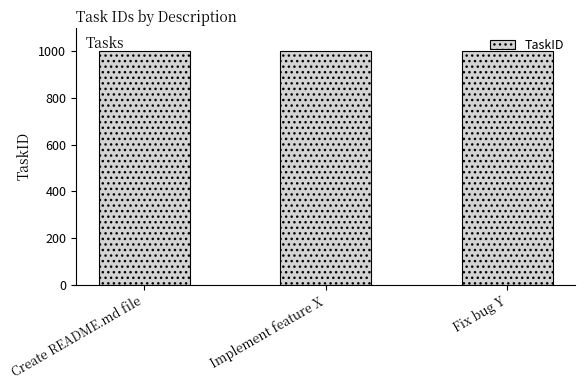

What is the label of the 2nd bar from the right?

Implement feature X